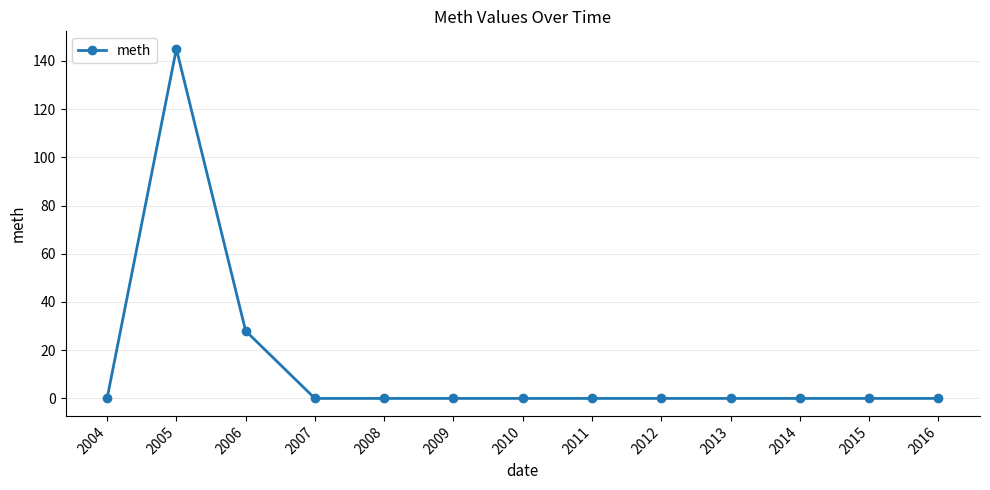

True or false: the data has more than 0 interior local peaks.

True